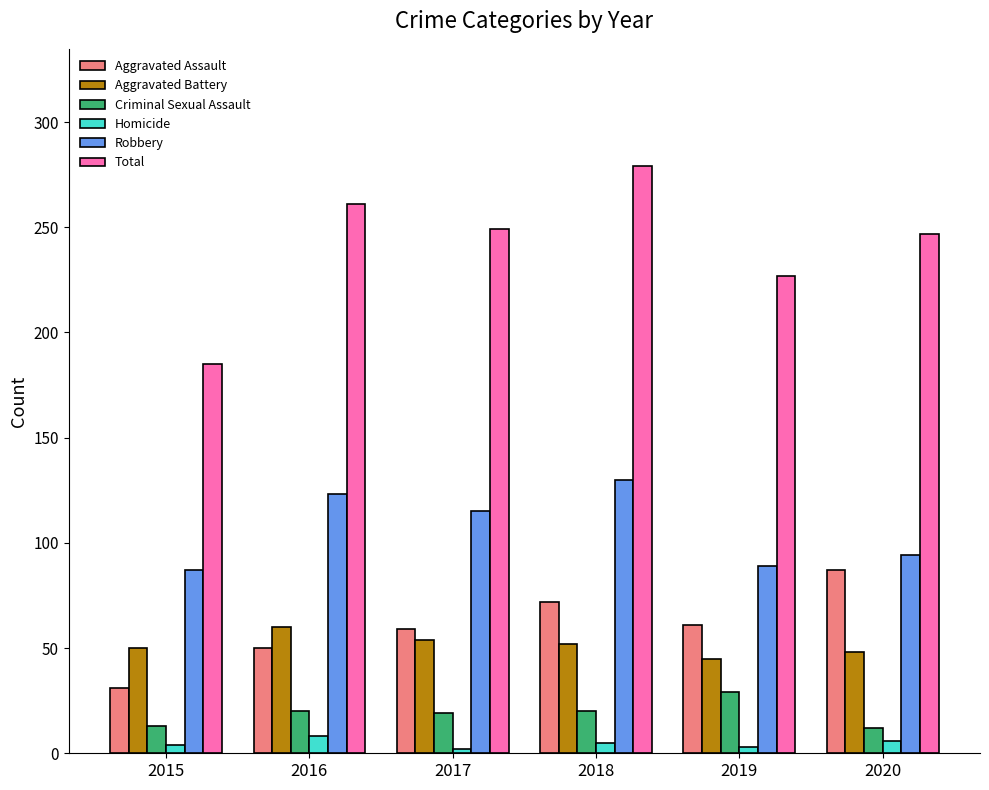

What is the value of the Aggravated Assault bar at the 1st from the left?

31